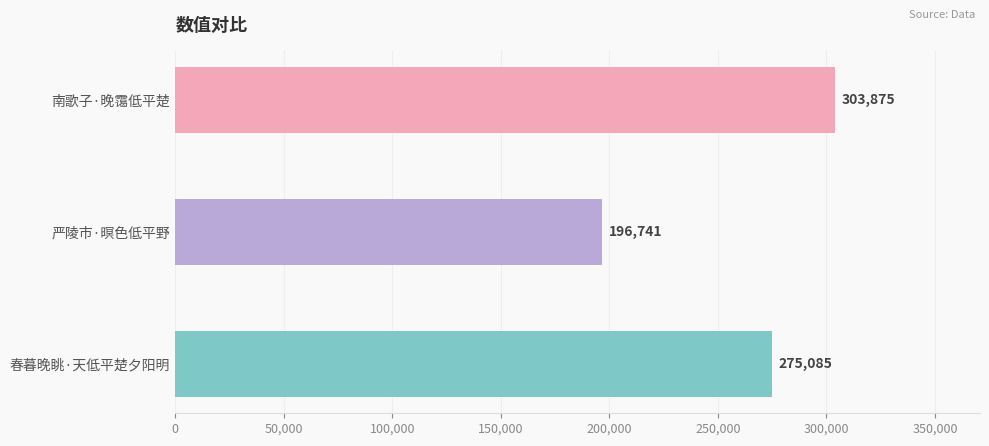

How many values are between 196741 and 303875?

3